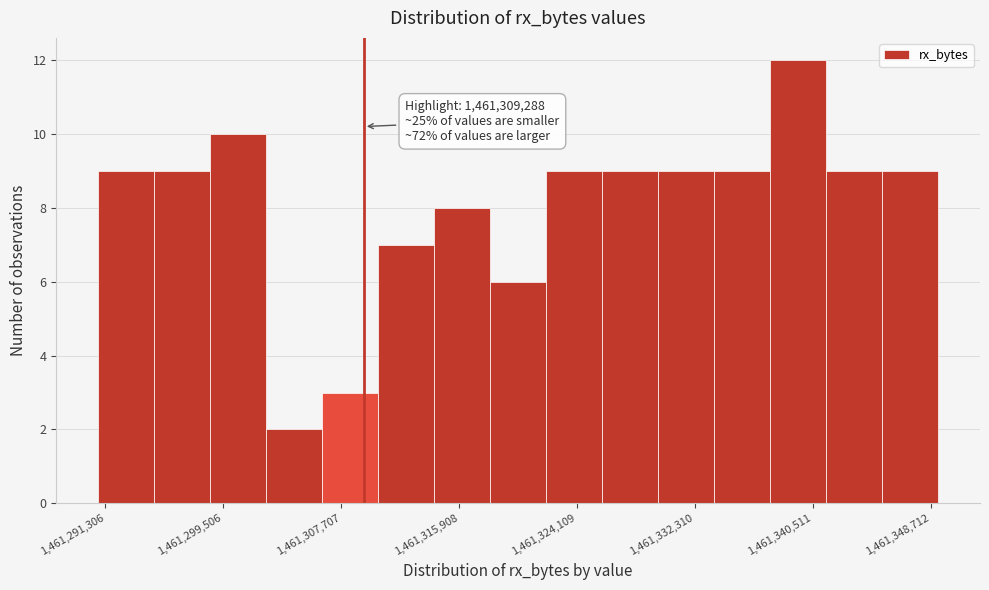

Read against the x-axis, roughly where is the centre of the tallest bar?

1461339000